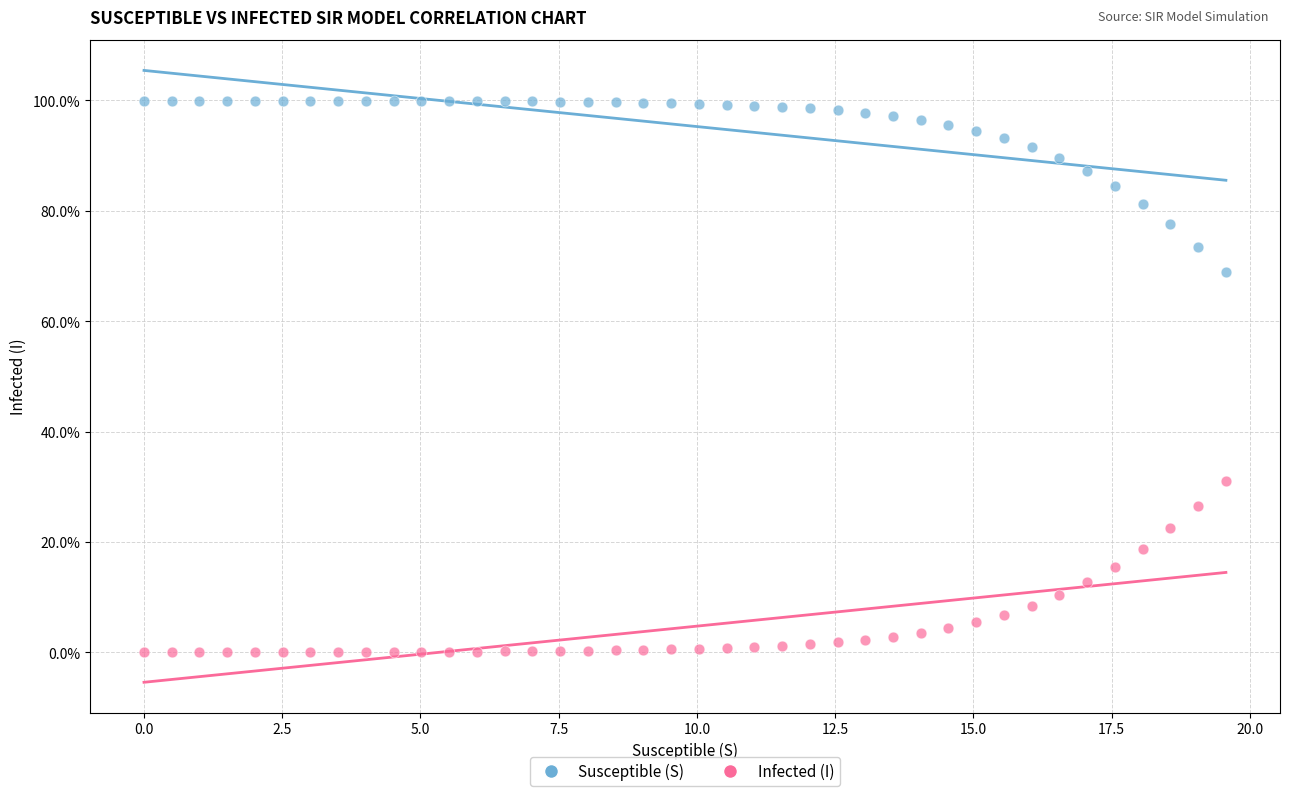

Which series contains the highest Y value?

Susceptible (S)